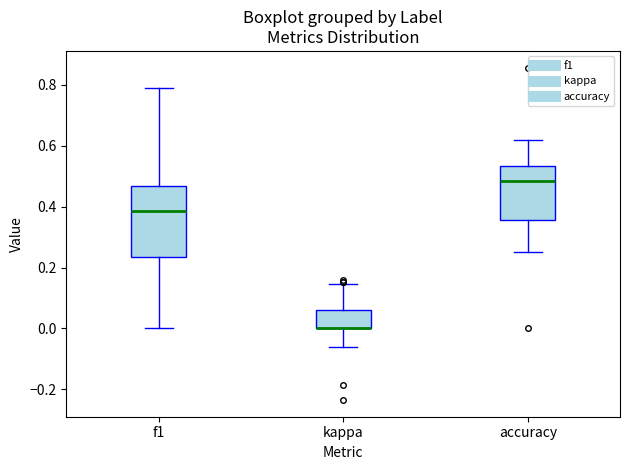

Where is the upper edge of the box for accuracy on the y-axis? The values are not printed on the chart, so give them approximately, as read against the axis.

0.54